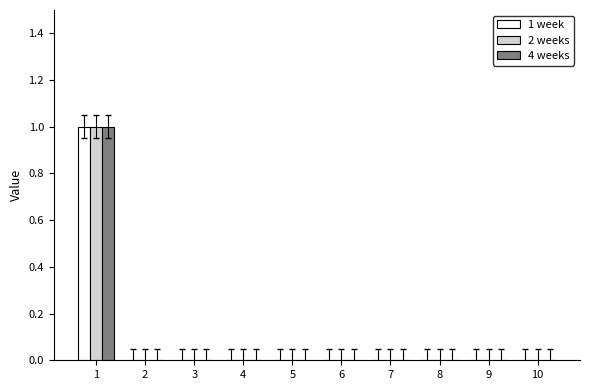

The 1 week series shows -1 at 3. True or false?

False